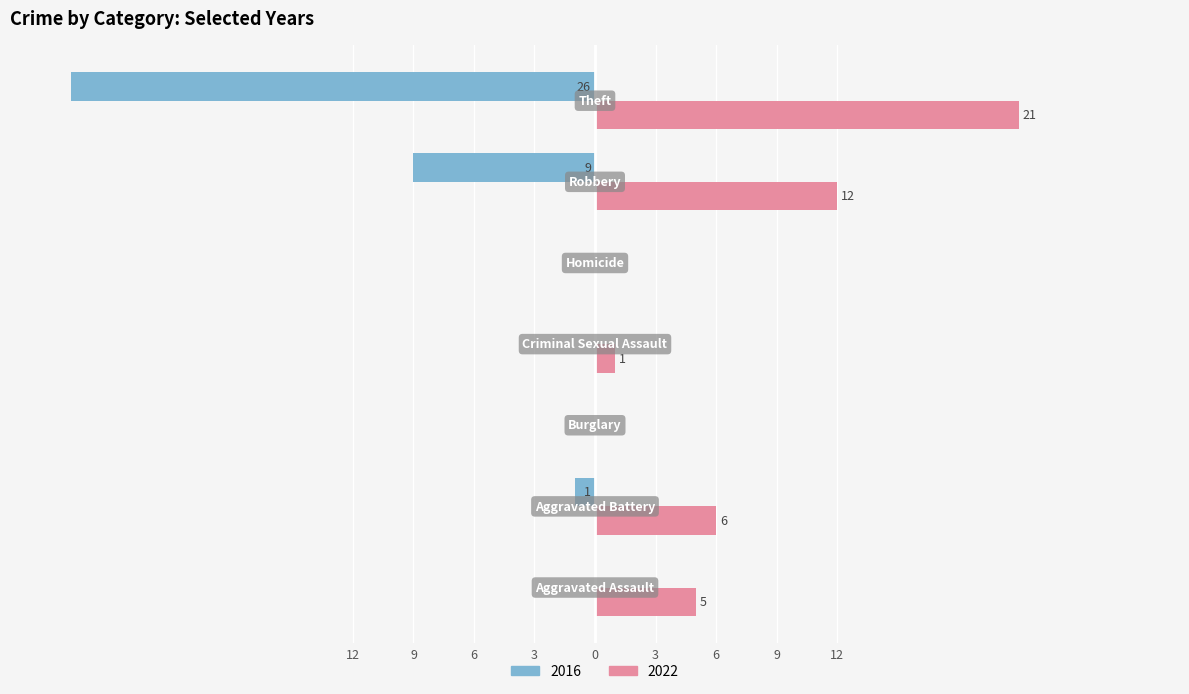

What are all the series names shown in the legend?

2016, 2022